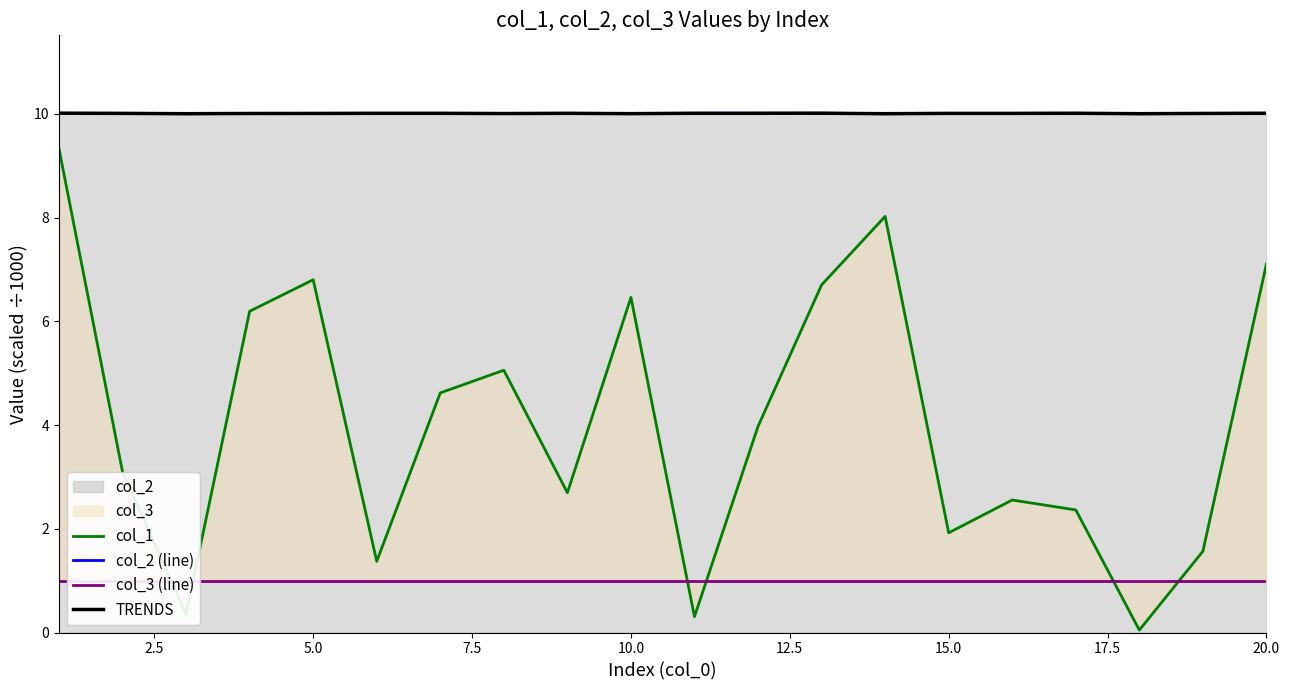

Is it true that TRENDS equals 10.0 at 15.0?

True